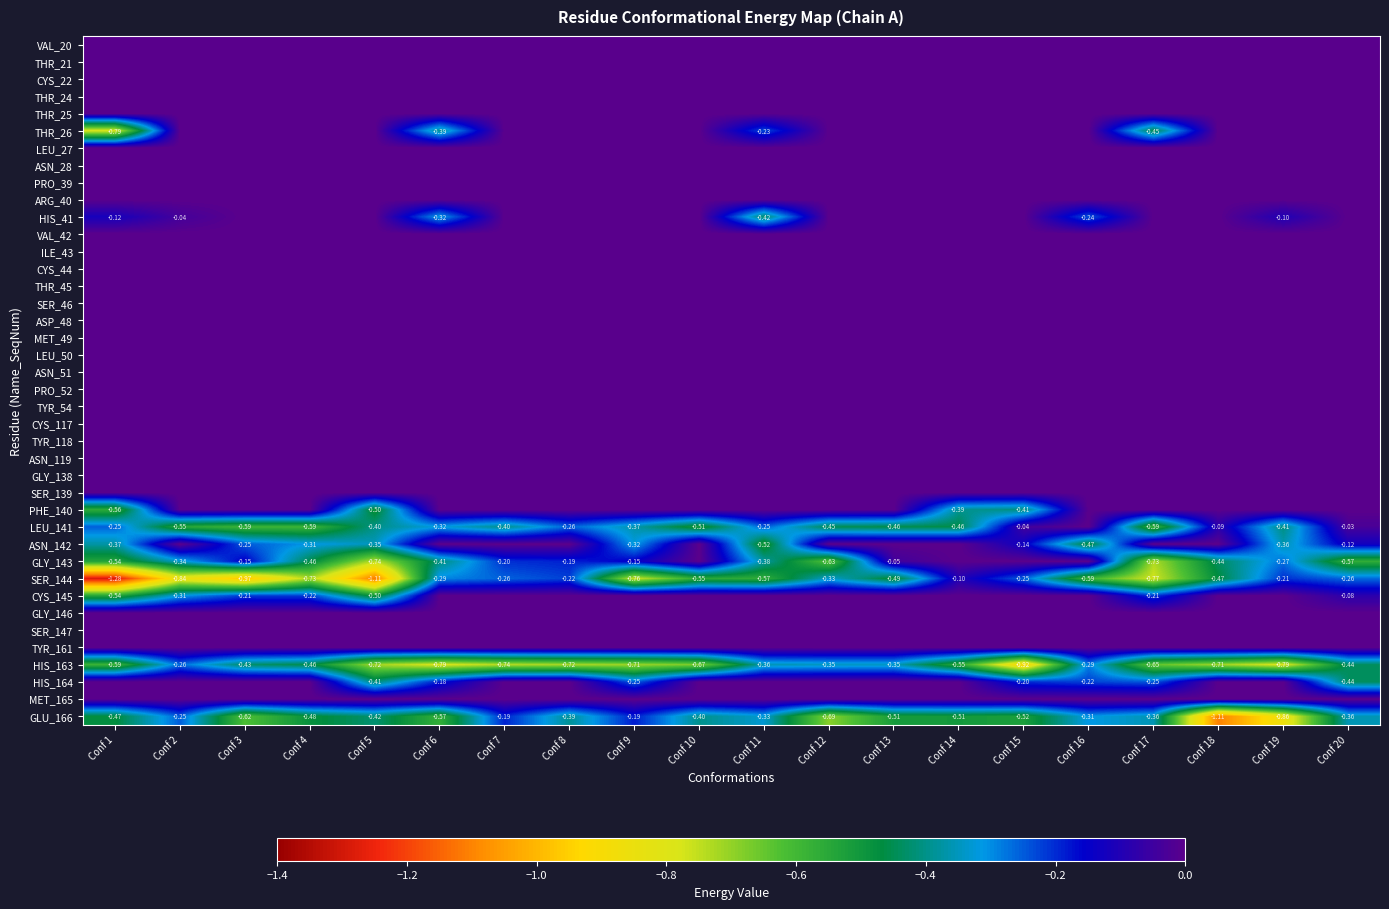

How many distinct data groups are displayed?

40